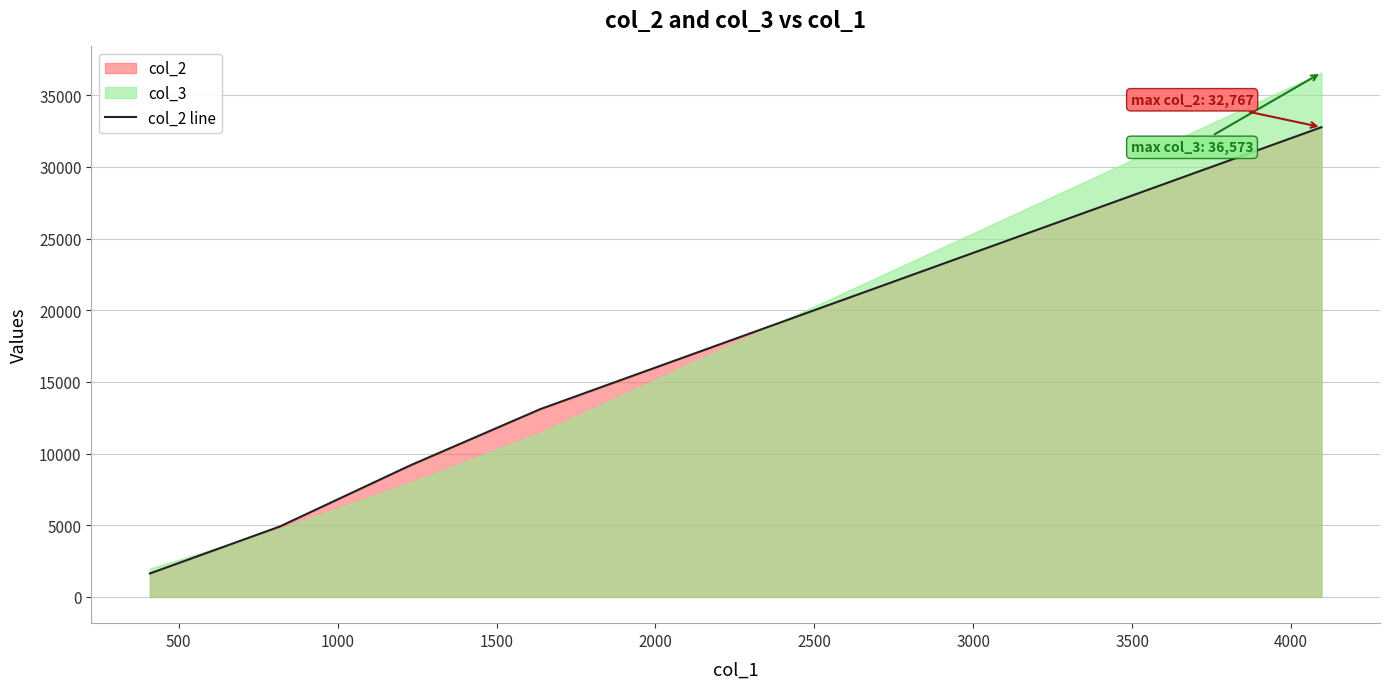

True or false: there are more than 0 points higher than both neighbors.

False